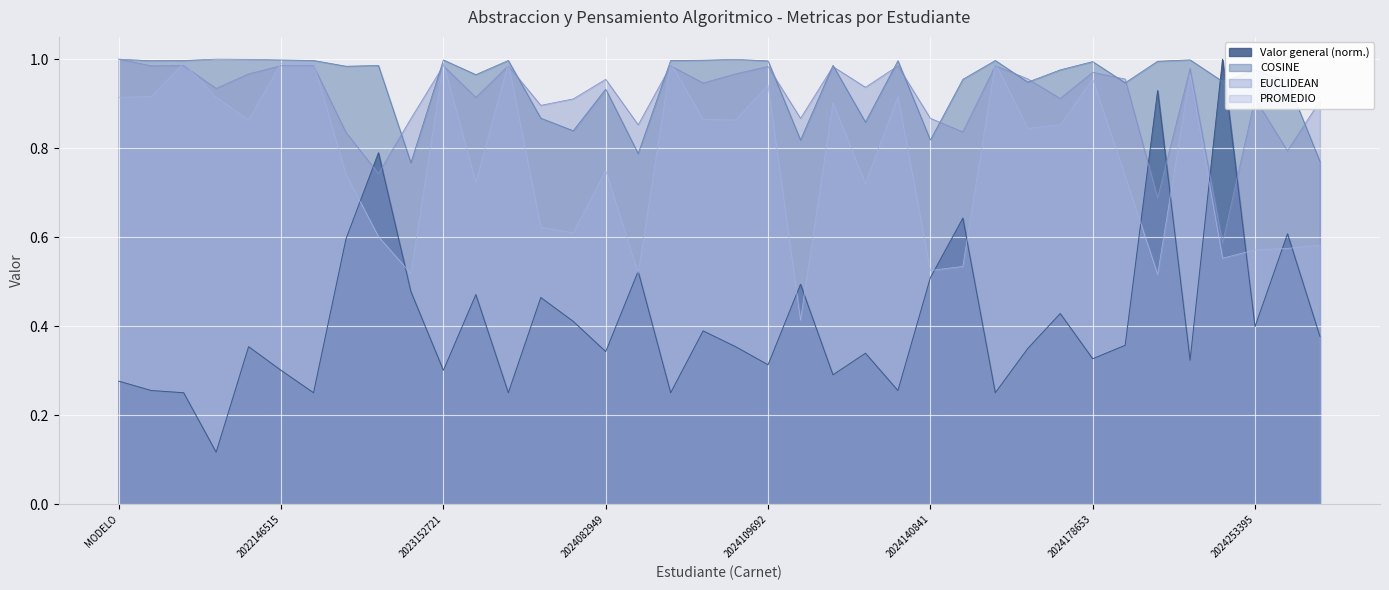

List the series in order of their peak value, lowest first.

EUCLIDEAN_ctr, COSINE, Valor general, EUCLIDEAN